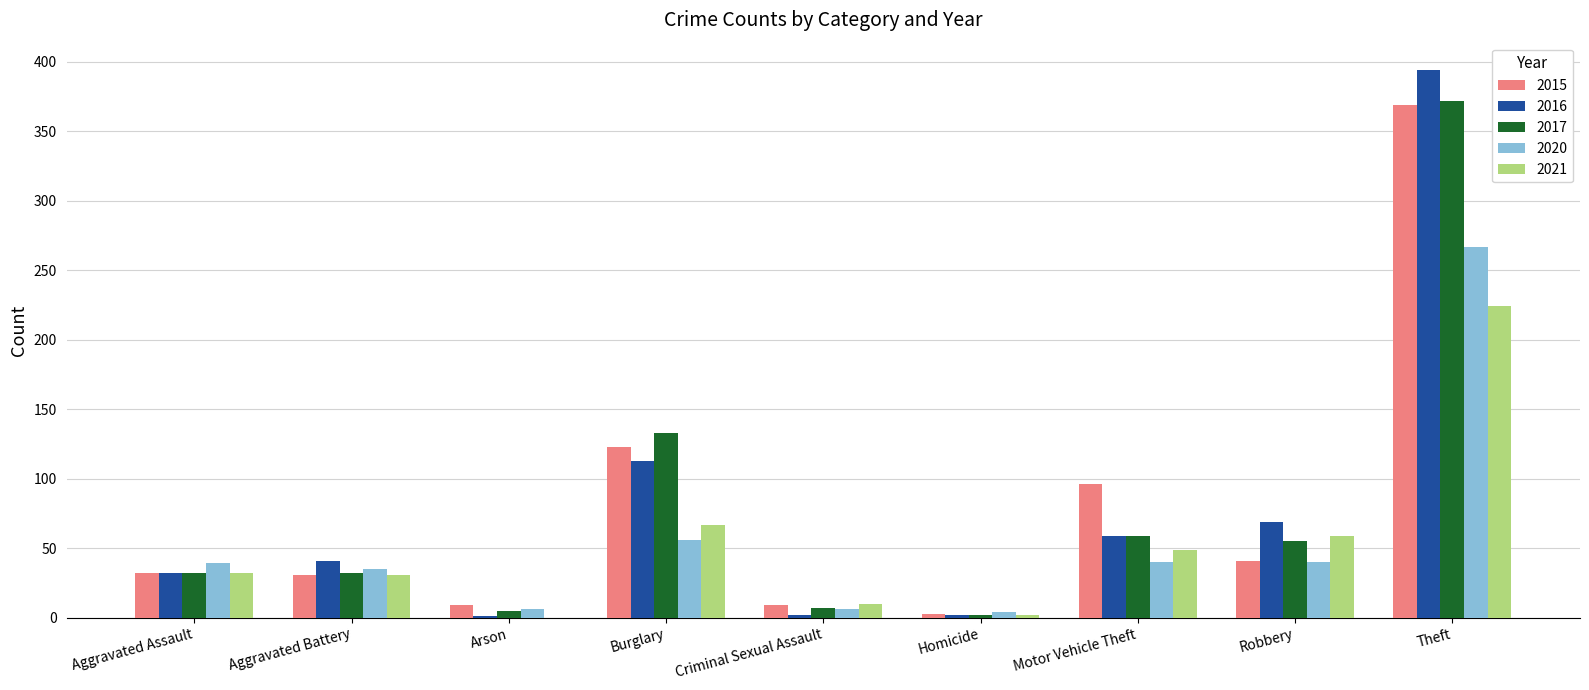

At which label does 2021 reach its peak?

Theft